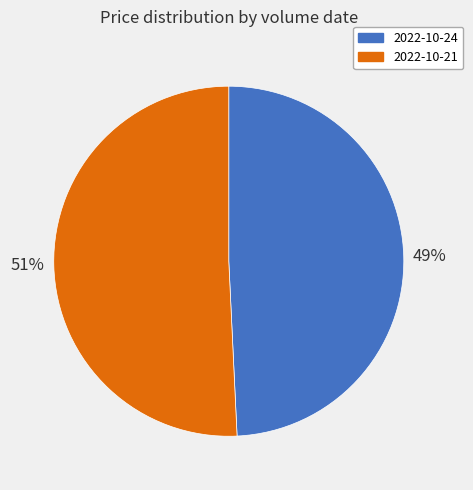

Is there any slice that represents more than half of the pie?

Yes